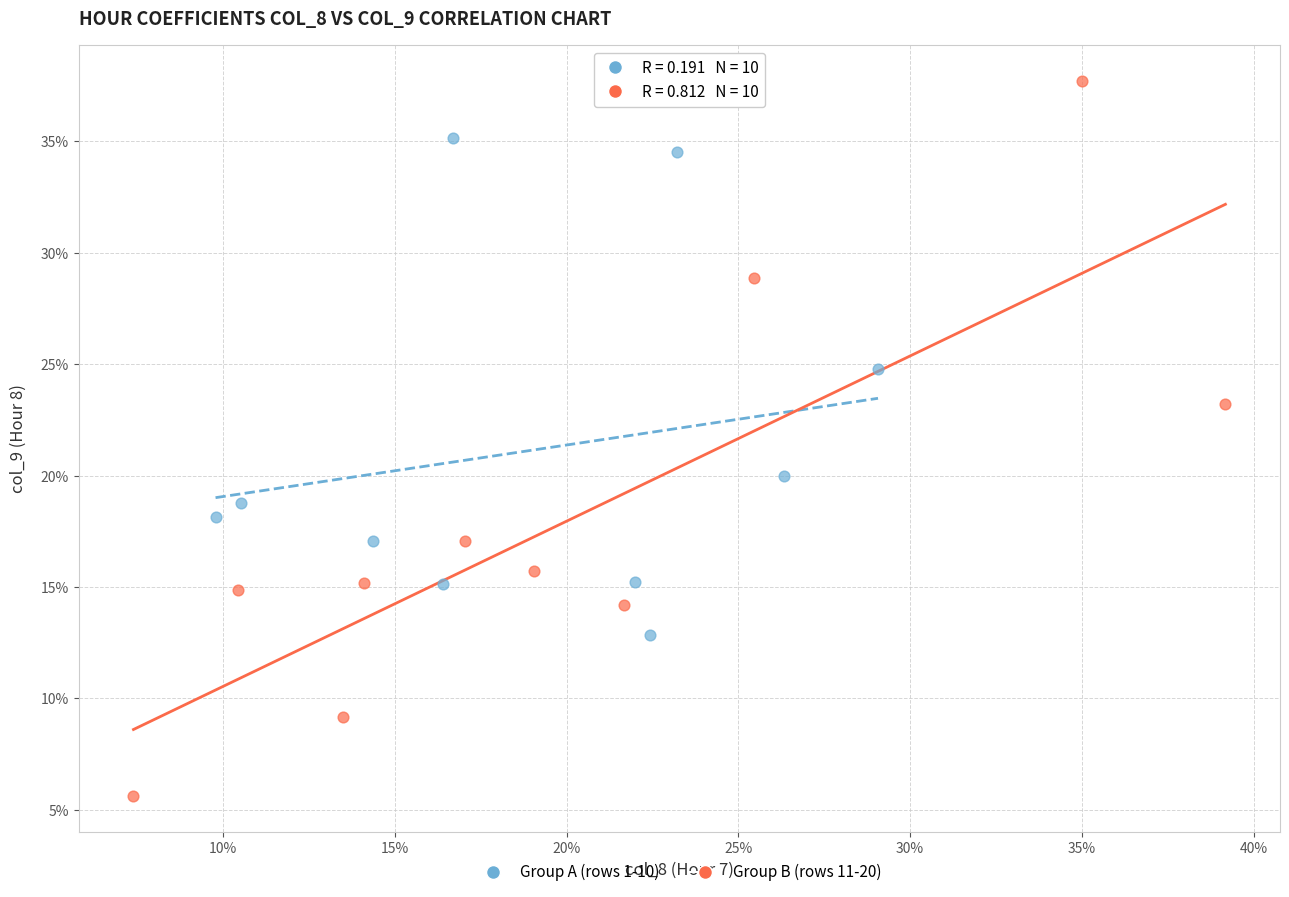

What are all the series names shown in the legend?

Group A (rows 1-10), Group B (rows 11-20)